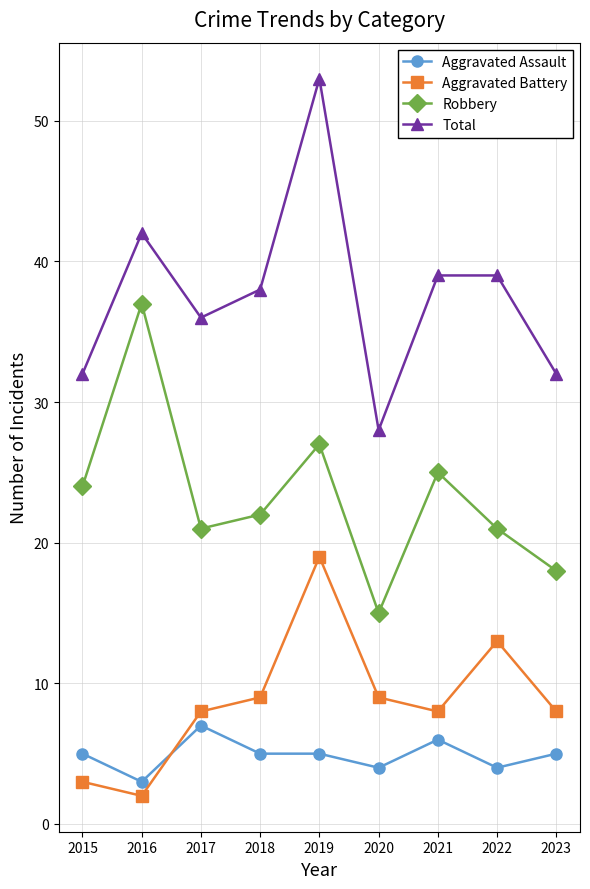

True or false: Robbery and Aggravated Battery cross at least once.

False